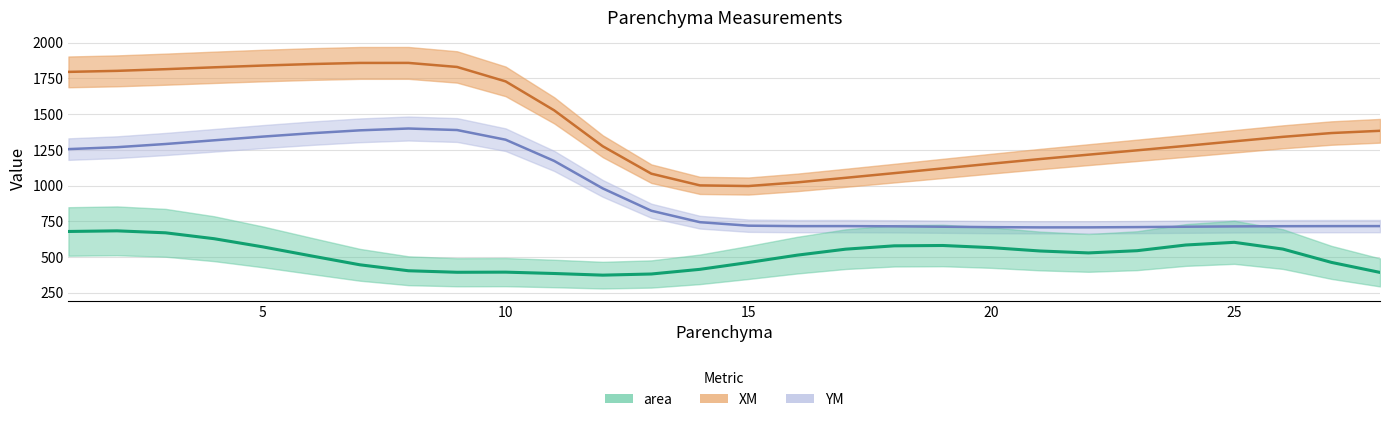

In XM, how many points are lower than both neighbors (excluding endpoints)?

1